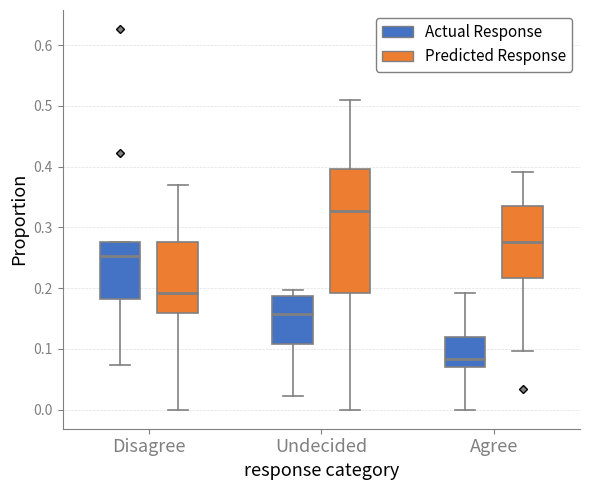

Reading left to right, read every box against the y-axis: the position of its median line, the range the box covers, and the ends of its whiskers. The values are not printed on the chart, so give them approximately, as read against the axis.

Disagree (Actual Response): median 0.25, box 0.18 to 0.28, whiskers 0.07 to 0.28
Disagree (Predicted Response): median 0.19, box 0.16 to 0.28, whiskers 0.00 to 0.37
Undecided (Actual Response): median 0.16, box 0.11 to 0.19, whiskers 0.02 to 0.20
Undecided (Predicted Response): median 0.33, box 0.19 to 0.40, whiskers 0.00 to 0.51
Agree (Actual Response): median 0.08, box 0.07 to 0.12, whiskers 0.00 to 0.19
Agree (Predicted Response): median 0.28, box 0.22 to 0.33, whiskers 0.10 to 0.39